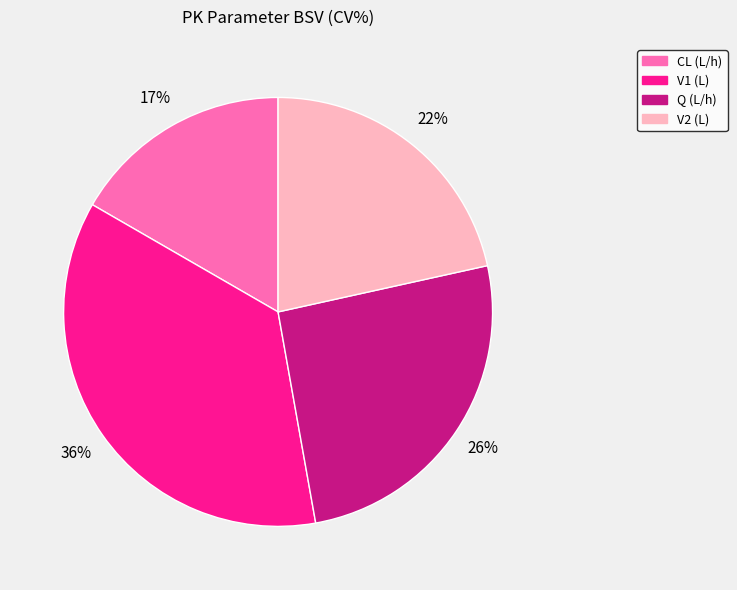

What is the largest slice in the pie chart?

V1 (L)